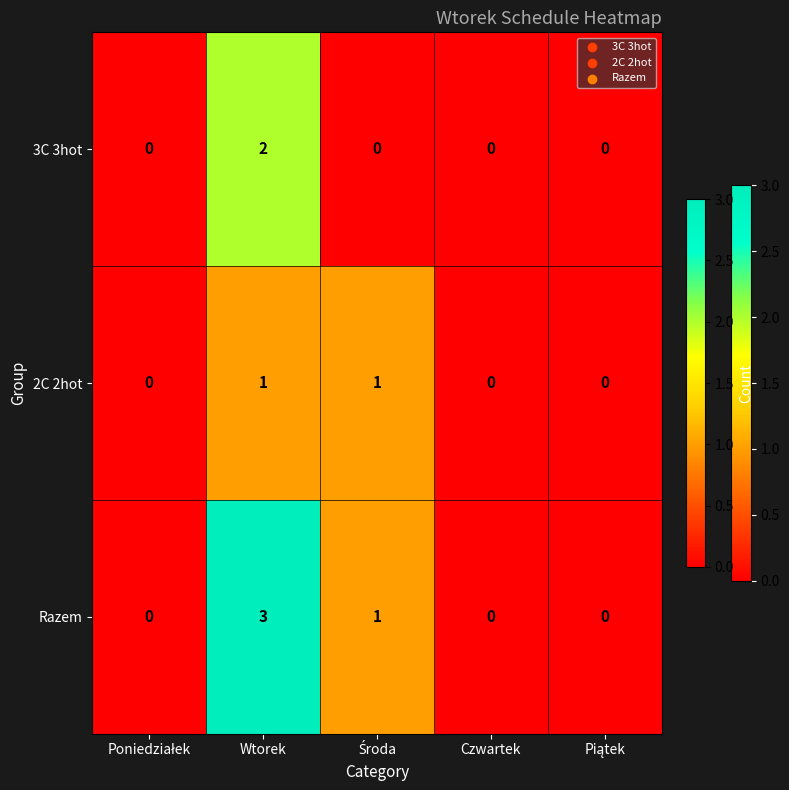

Which label corresponds to the largest value in the chart?

Wtorek